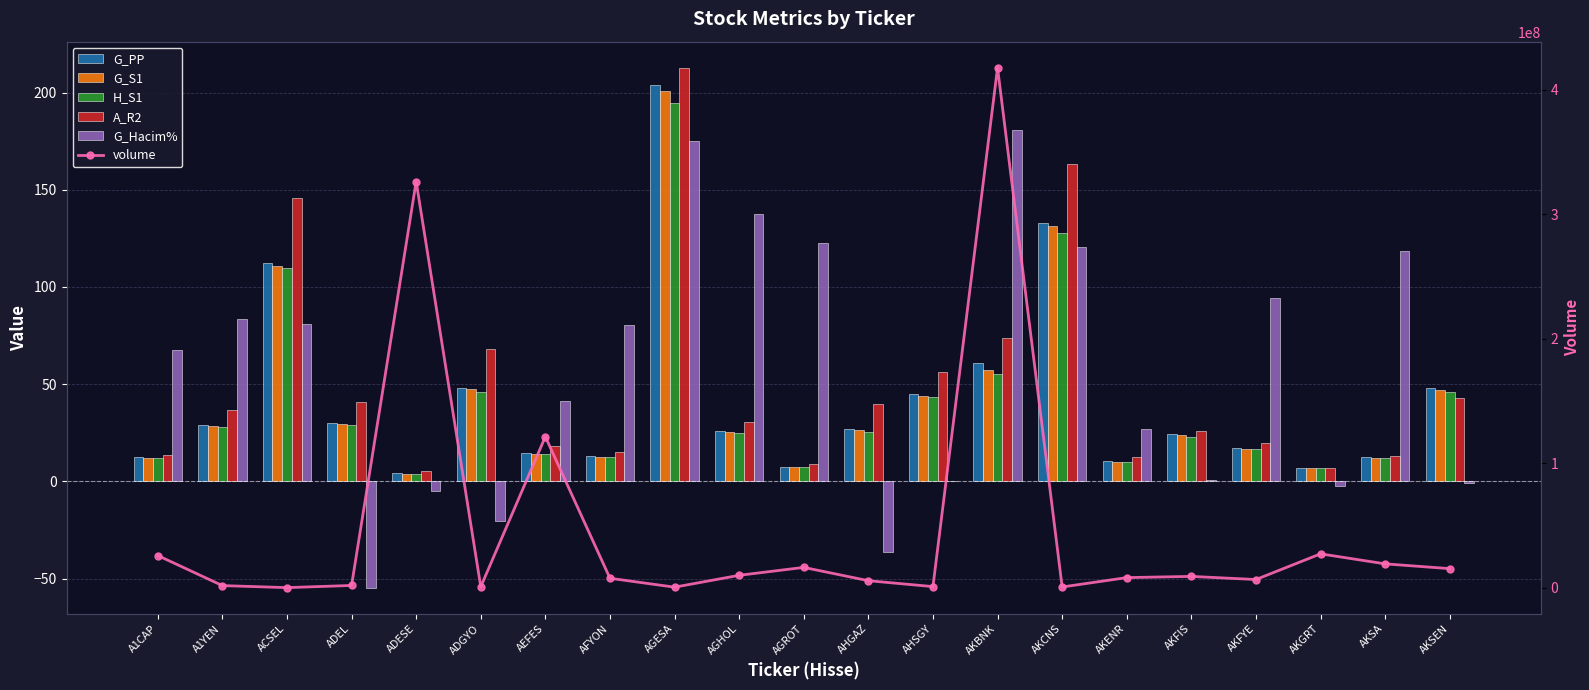

How many data points in A_R2 are less than 30?

10